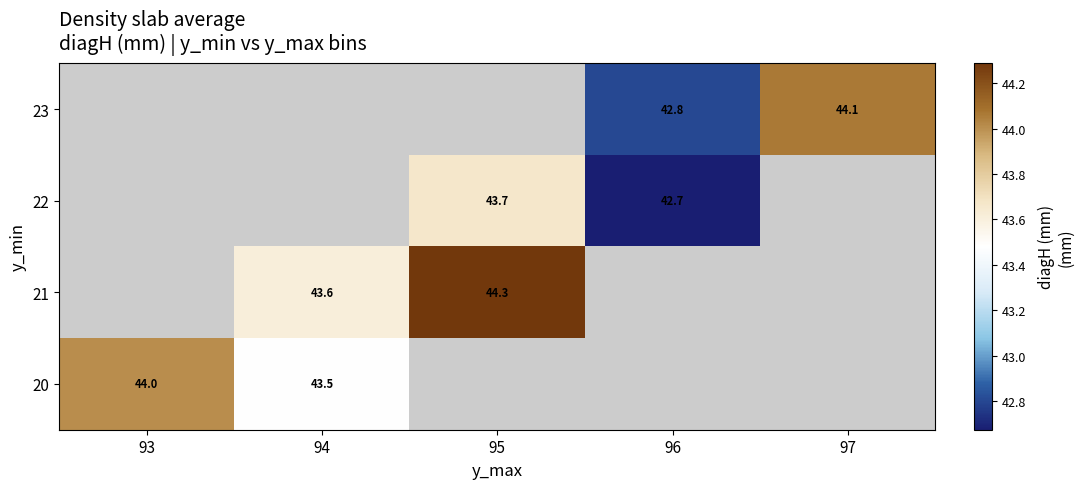

Which series changed the most between 96 and 97?

23